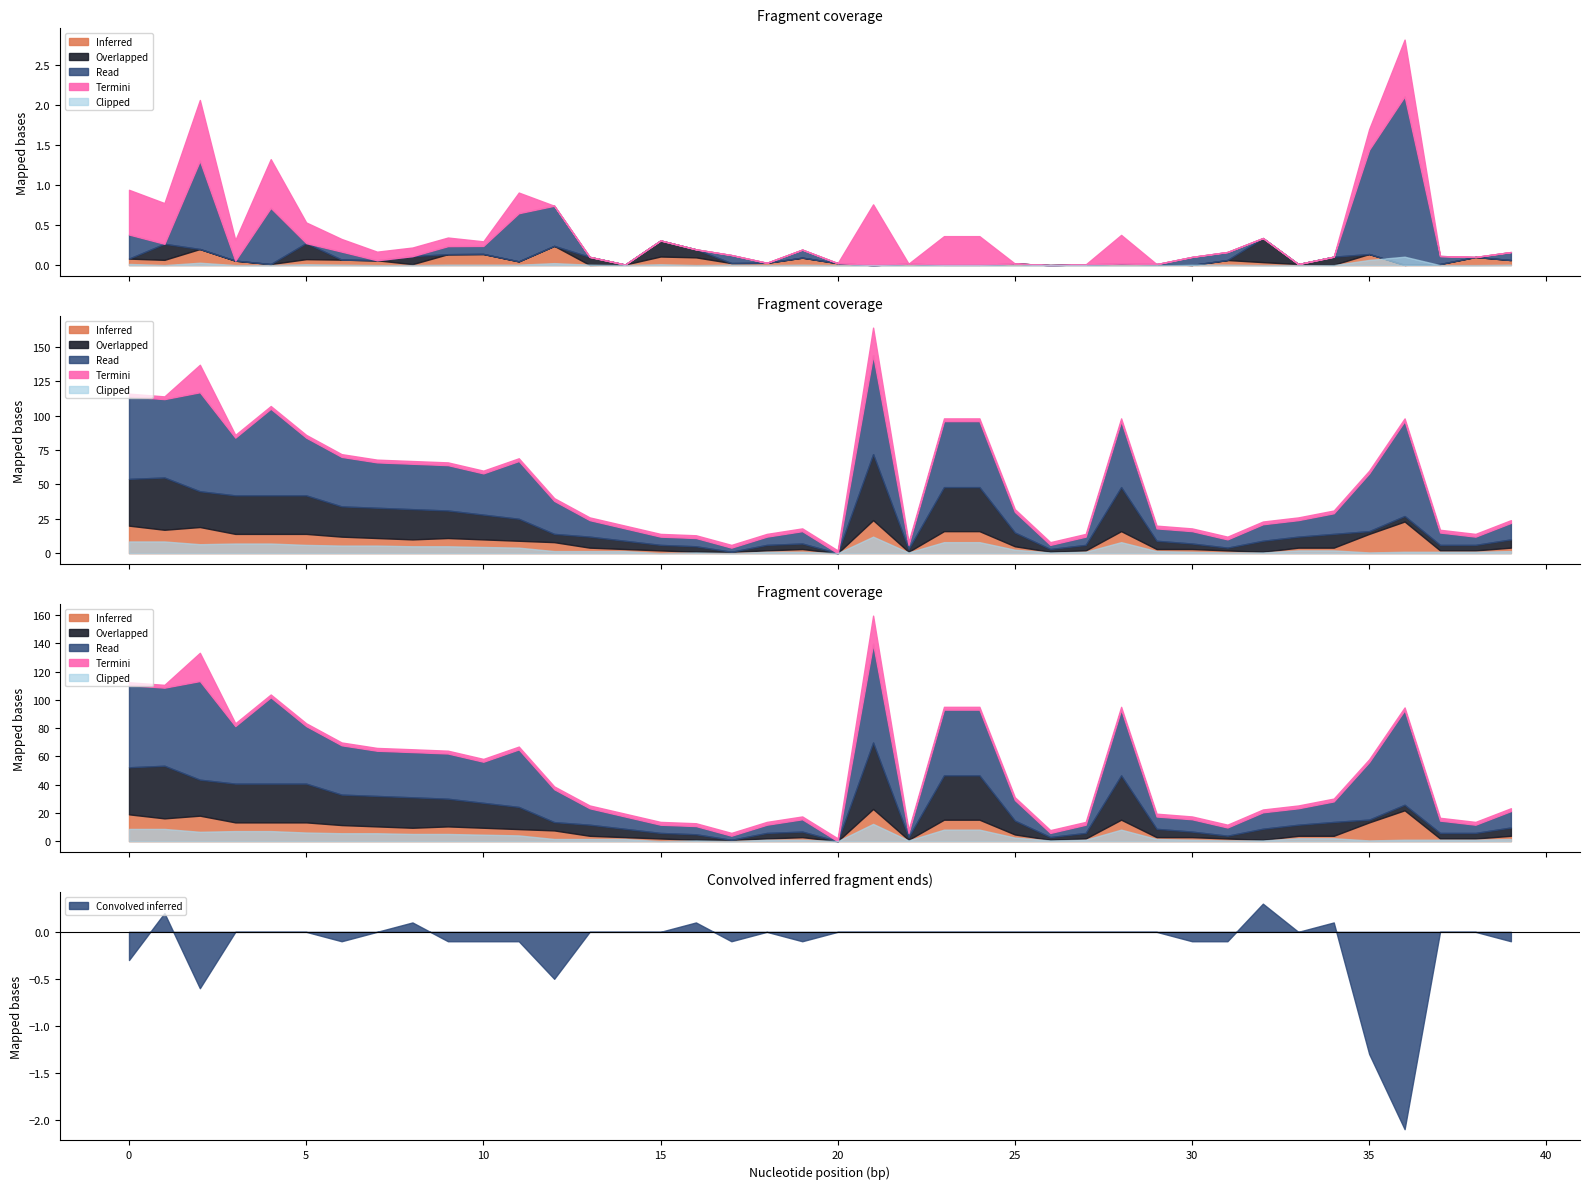

Is it true that Convolved inferred equals 1.0 at 25?

False